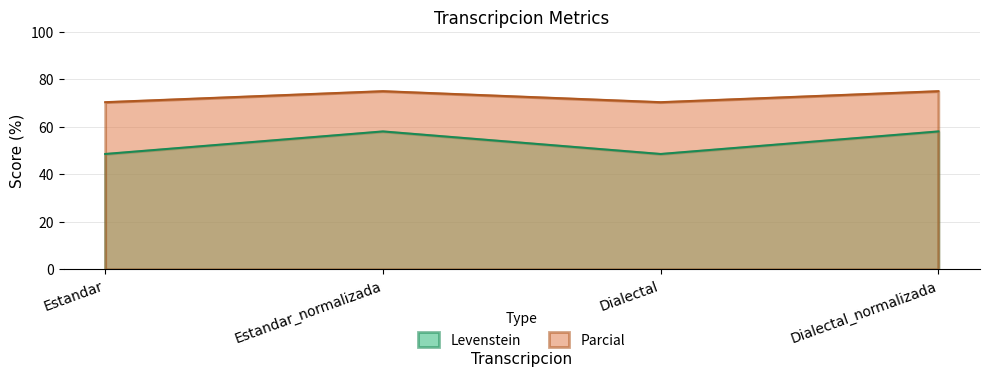

How many data points does each series have?

4